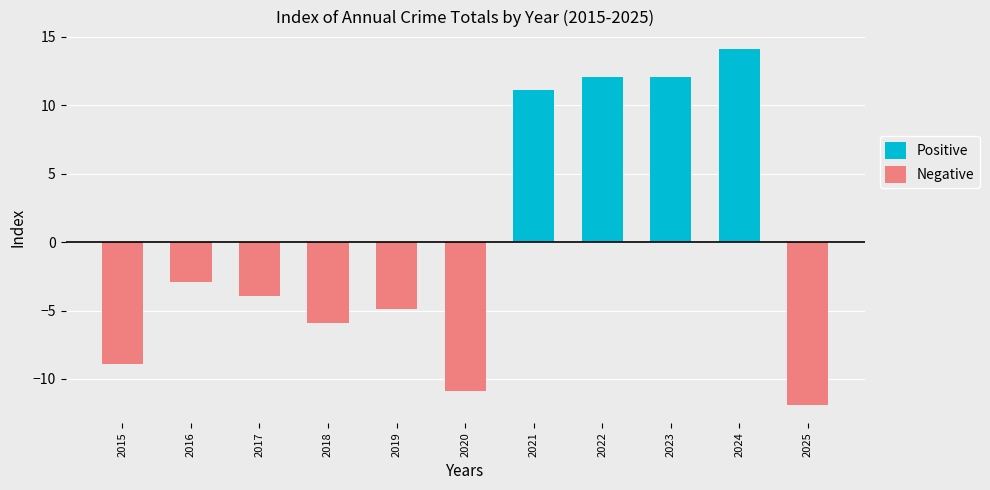

How many groups of bars are there?

11